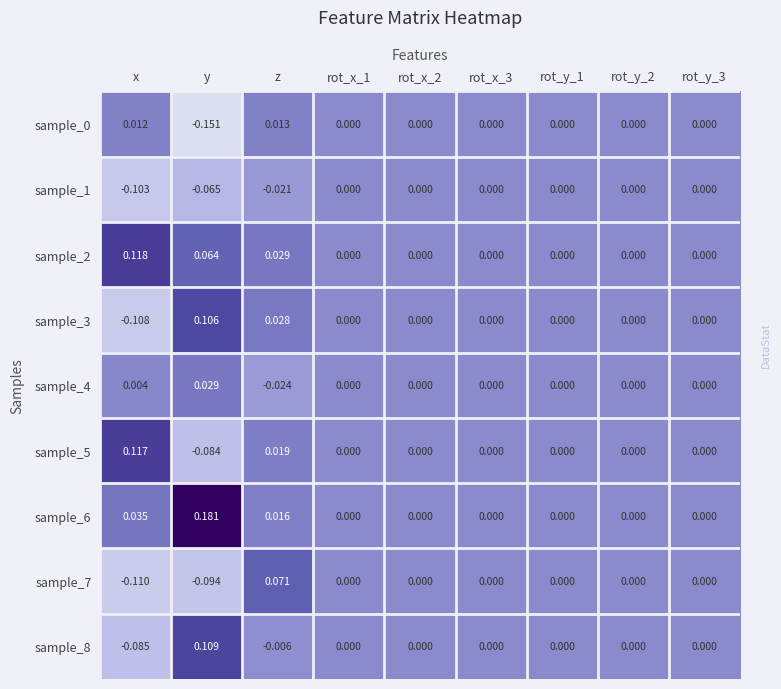

At which category is the sum across all series the highest?

z